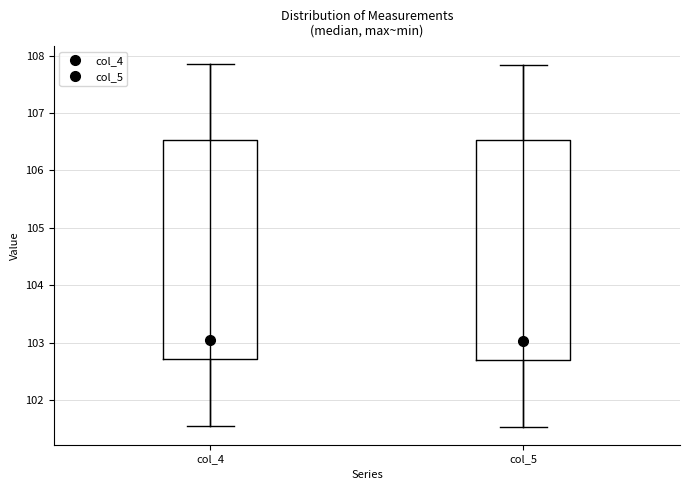

Where does the median line of the box for col_4 sit on the y-axis? The values are not printed on the chart, so give them approximately, as read against the axis.

103.1